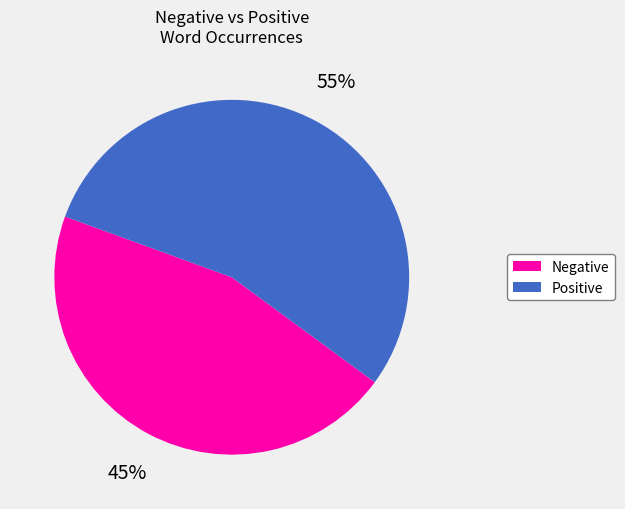

How many slices are in this pie chart?

2